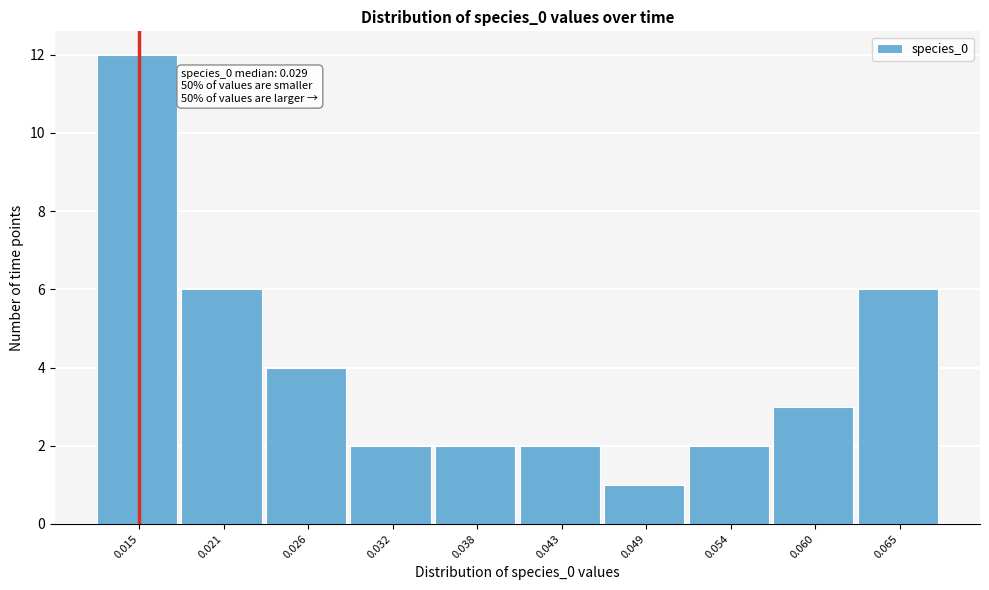

Reading left to right, extract all data points from this chart.

12	6	4	2	2	2	1	2	3	6